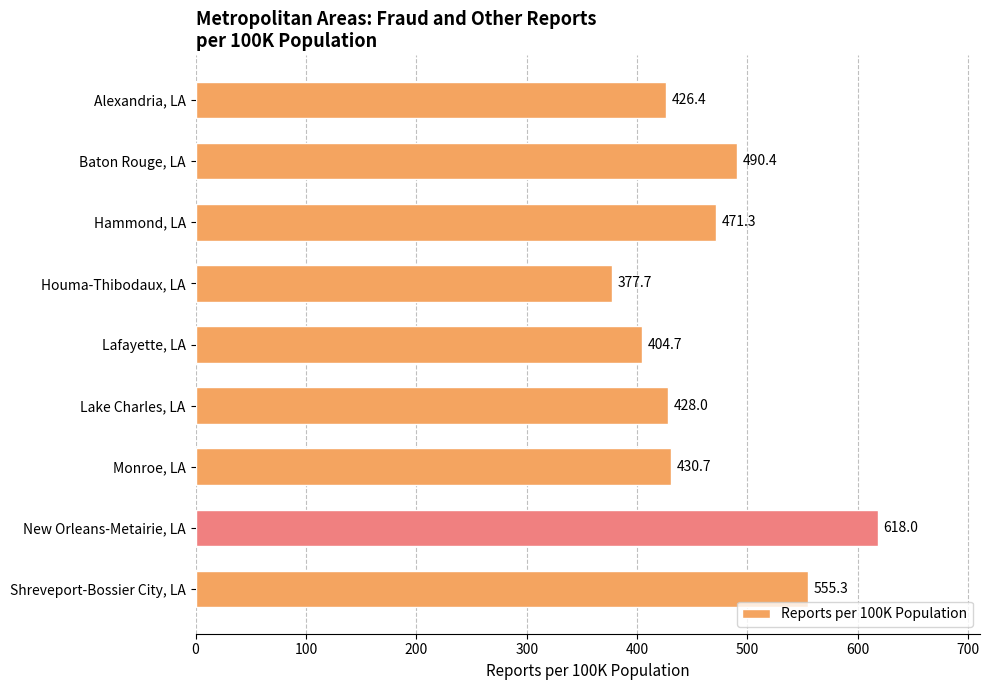

How many values are below 430?

4